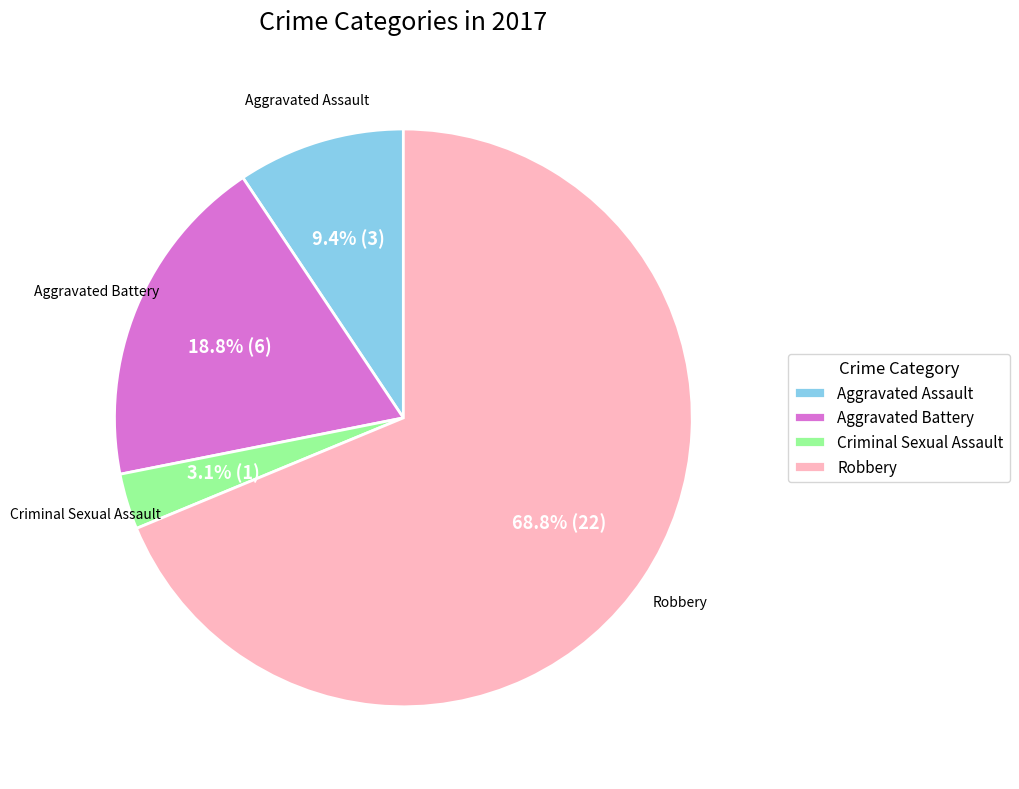

How much of the chart is everything except Aggravated Assault?

90.6%